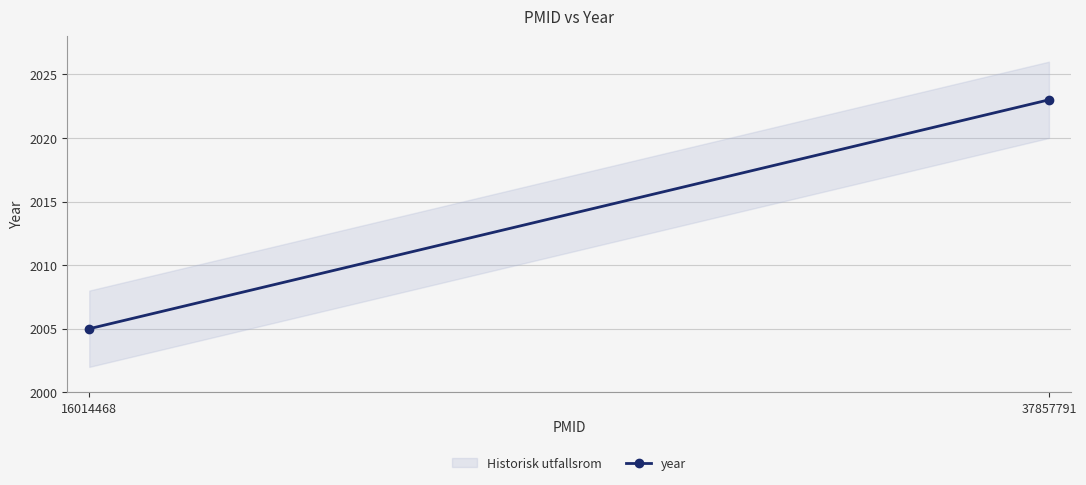

Count the number of categories in the chart.

2